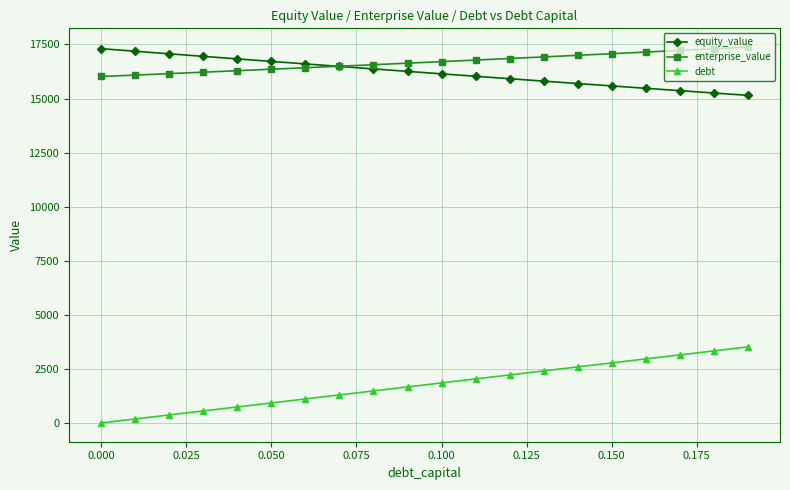

At how many categories does at least one series exceed 6601?

20